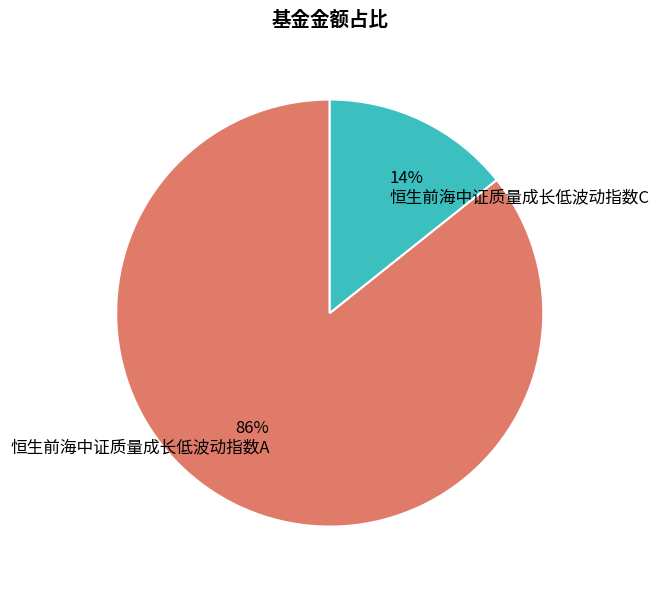

Does 恒生前海中证质量成长低波动指数C represent more than half of the total?

No